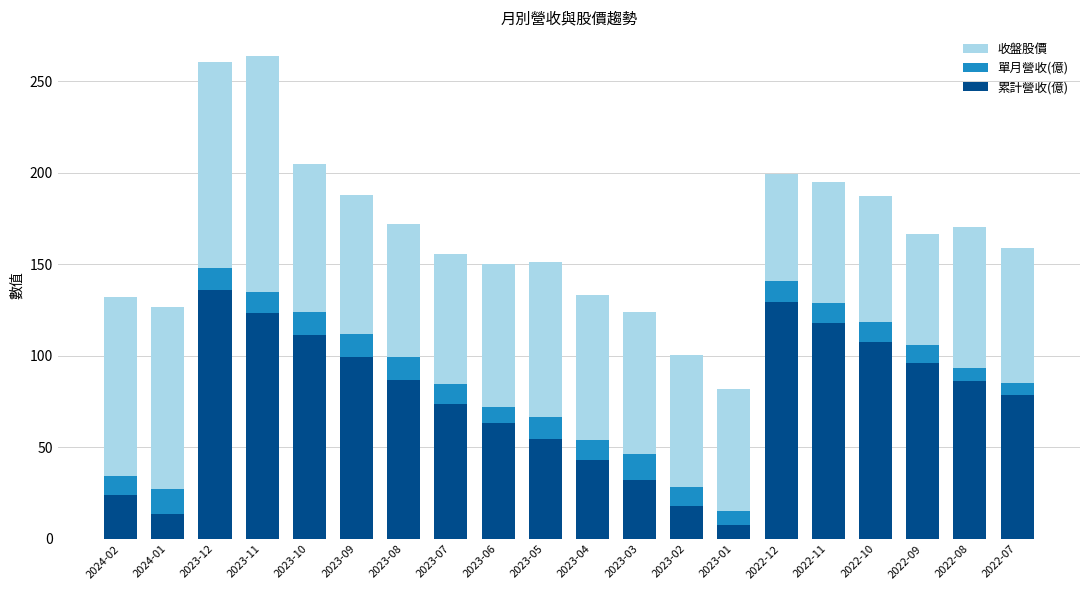

Is it true that 累計營收(億) equals 53.6 at 2022-07?

False